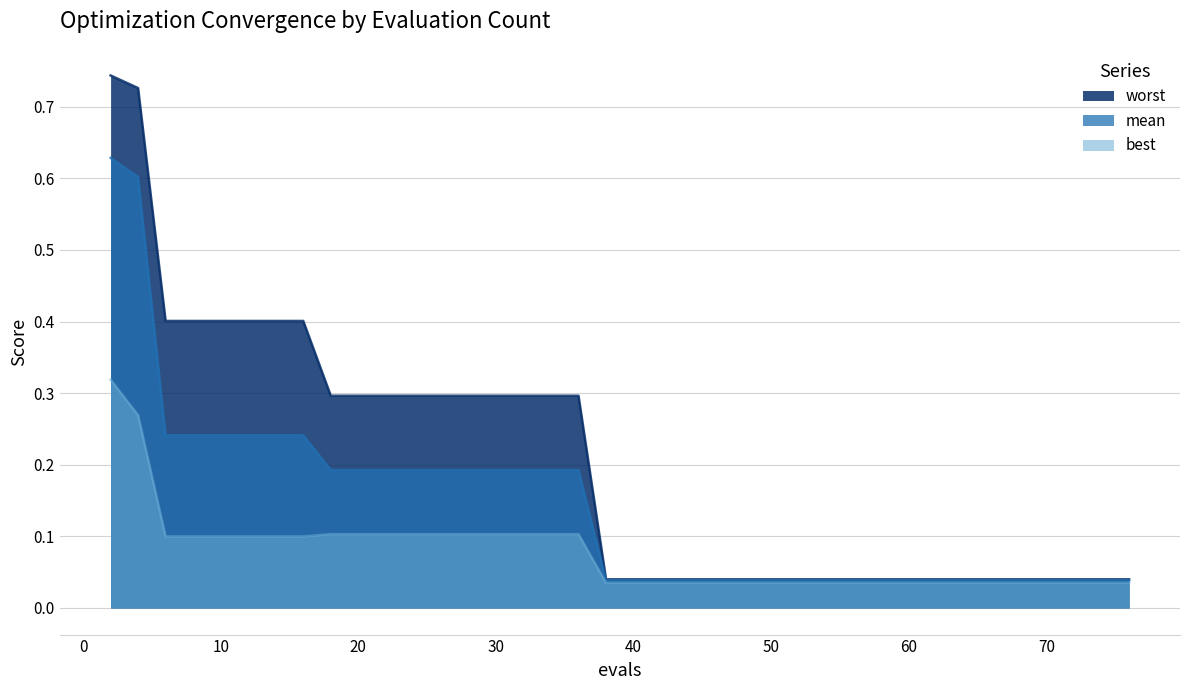

Does the chart have visible grid lines?

Yes